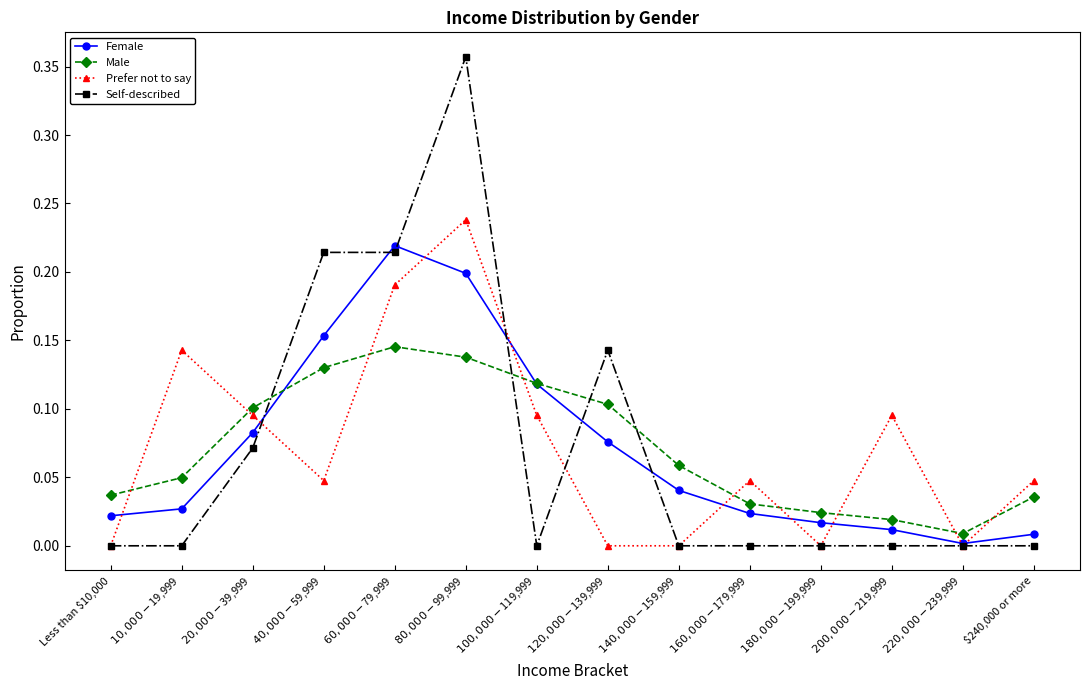

Rank the series at $80,000 - $99,999 from highest to lowest value.

Self-described, Prefer not to say, Female, Male